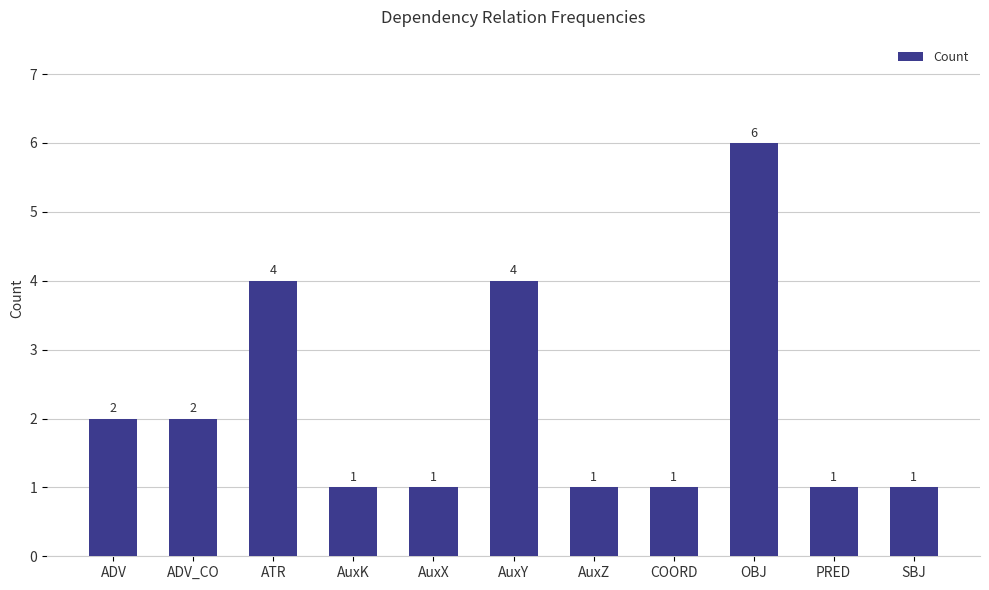

What is the difference between the maximum and minimum values?

5